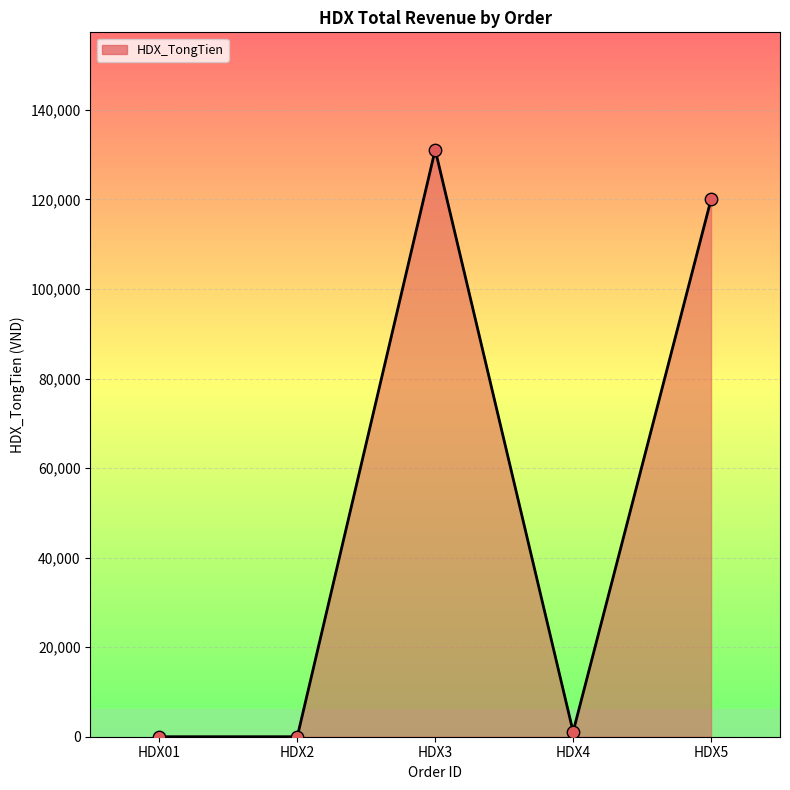

What is the change in value from HDX2 to HDX3?

+131111